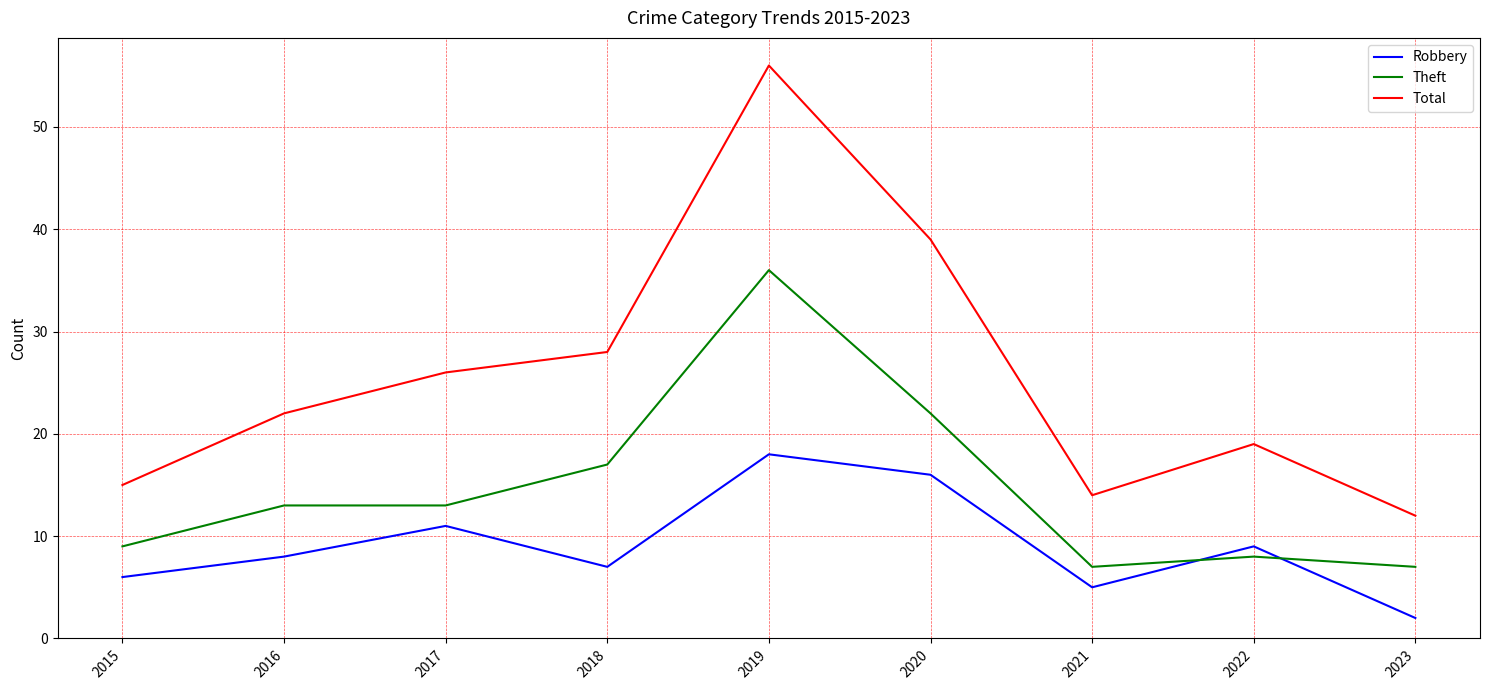

What is the sum of all Total values?

231